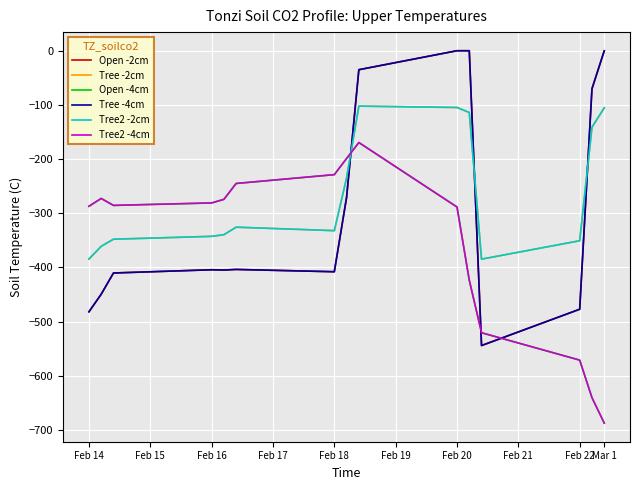

Does the chart have visible grid lines?

Yes